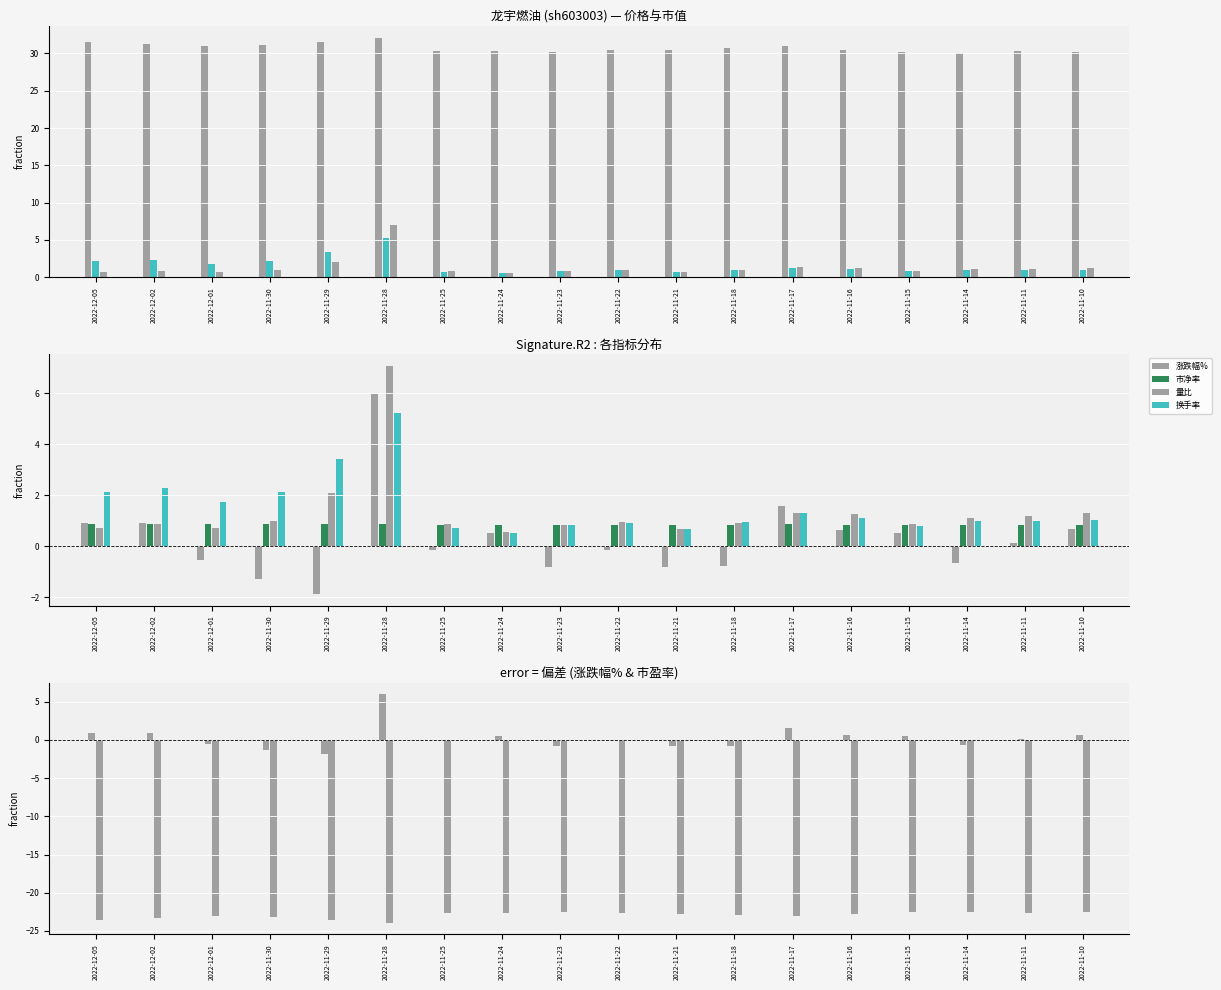

Rank the series by their maximum value, from lowest to highest.

市盈率, 市净率, 换手率, 涨跌幅%, 量比, 总市值(亿元)